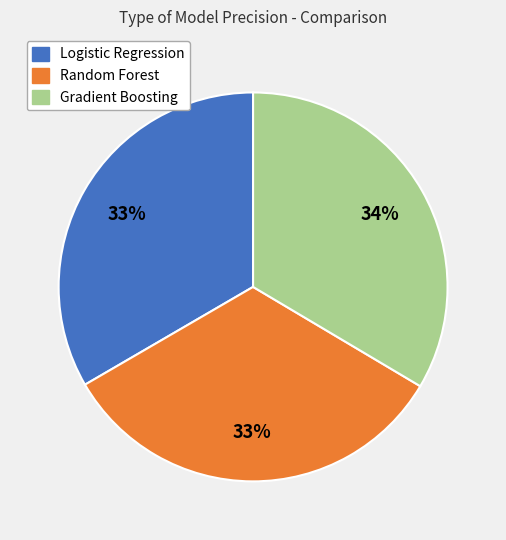

True or false: Gradient Boosting accounts for 23% of the total.

False